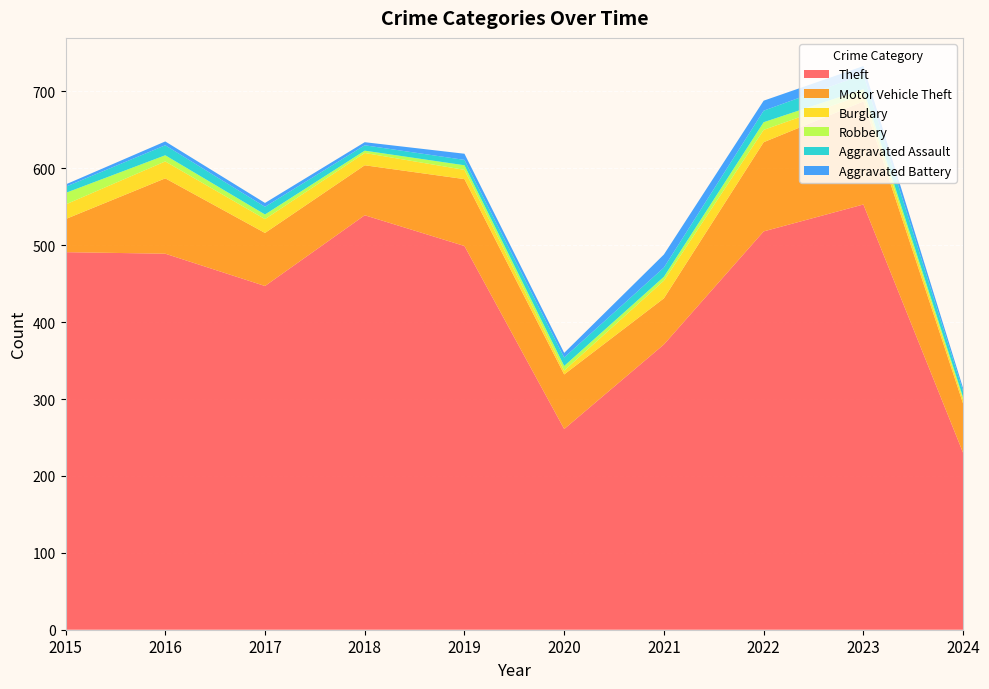

Reading left to right, list all the values displayed in this chart.

Theft: 2015=491	2016=489	2017=447	2018=539	2019=499	2020=261	2021=371	2022=518	2023=553	2024=230
Motor Vehicle Theft: 2015=43	2016=98	2017=69	2018=65	2019=87	2020=71	2021=60	2022=116	2023=134	2024=64
Burglary: 2015=19	2016=22	2017=18	2018=16	2019=12	2020=5	2021=23	2022=16	2023=9	2024=5
Robbery: 2015=15	2016=8	2017=6	2018=3	2019=6	2020=6	2021=5	2022=10	2023=7	2024=3
Aggravated Assault: 2015=8	2016=13	2017=10	2018=7	2019=7	2020=11	2021=12	2022=15	2023=19	2024=8
Aggravated Battery: 2015=3	2016=5	2017=5	2018=4	2019=8	2020=6	2021=17	2022=13	2023=11	2024=4